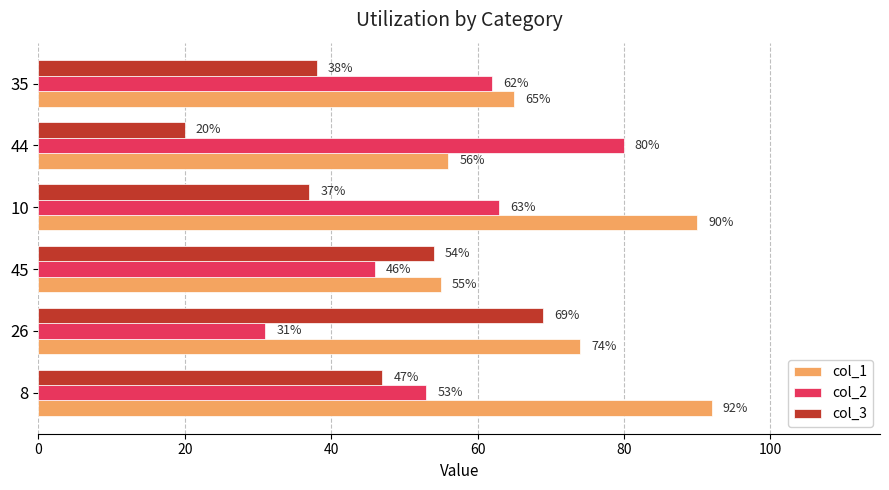

Is it true that col_1 equals 92 at 8?

True